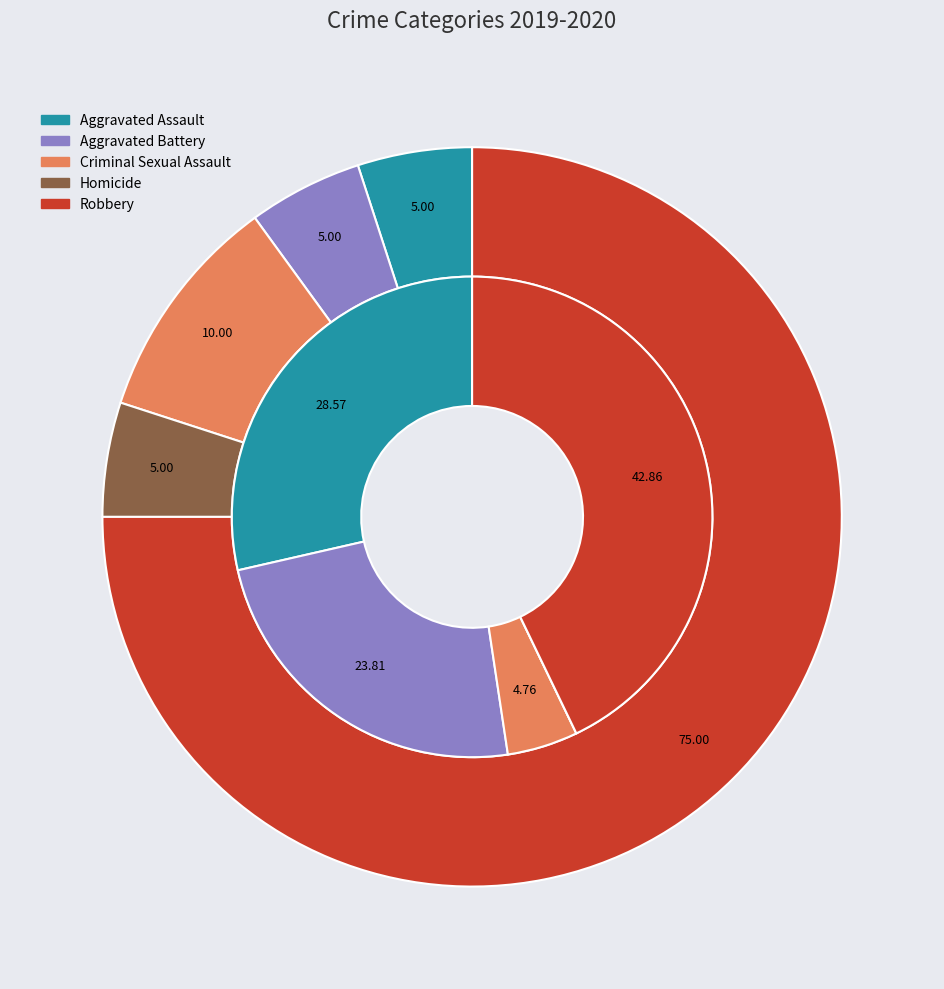

How many segments does this pie chart have?

5